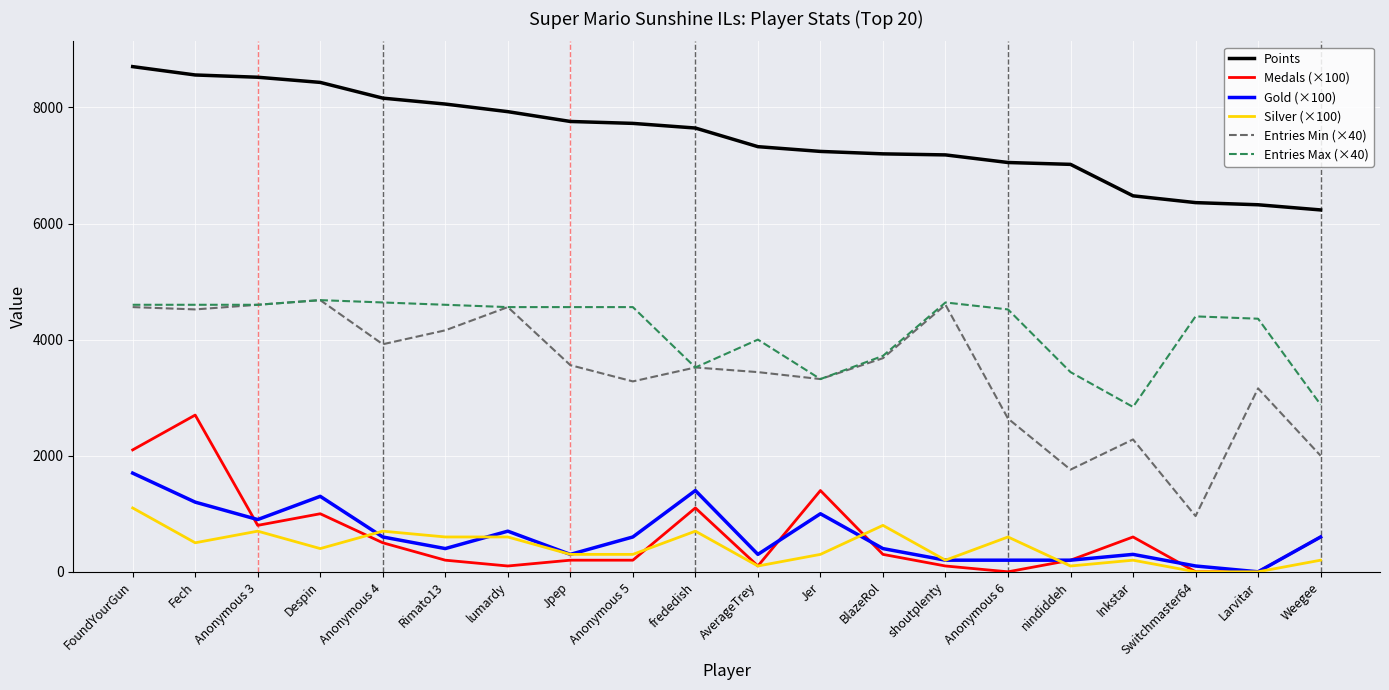

What position from the left is Jpep?

8